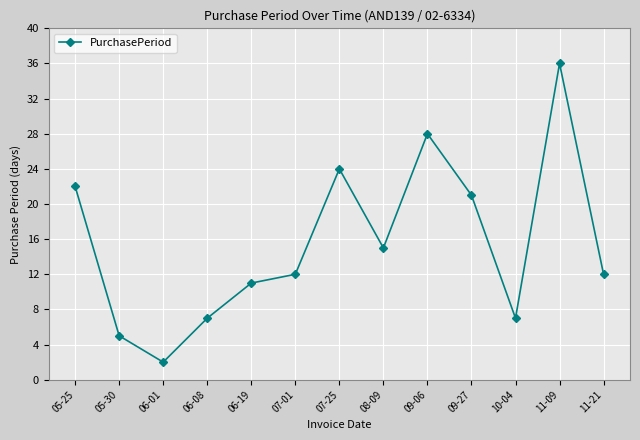

Does the chart display data point markers on the line(s)?

Yes